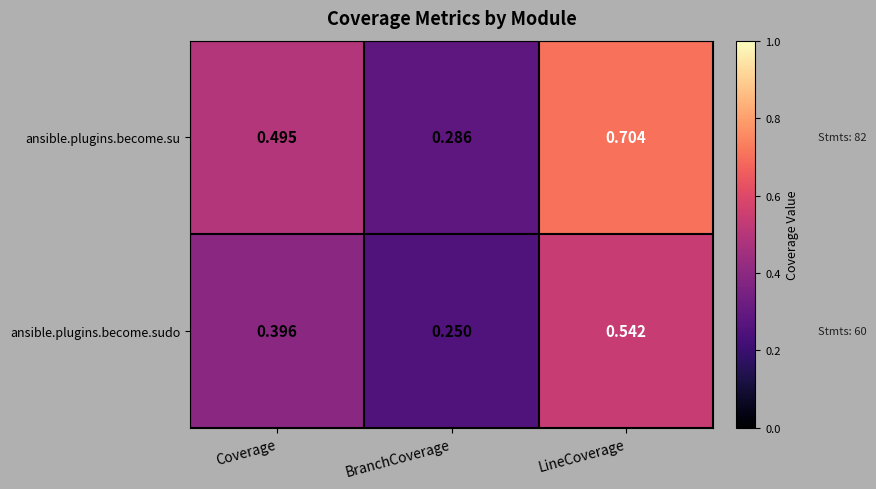

Which series has the widest spread of values?

ansible.plugins.become.su